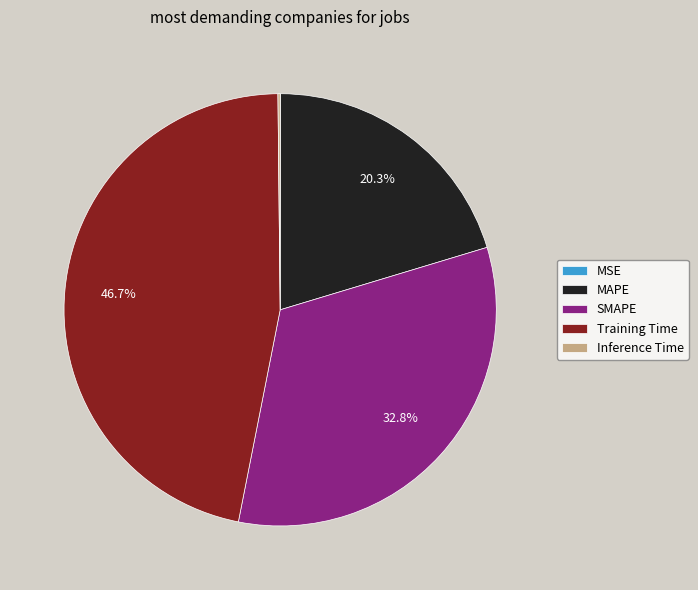

Between MAPE and SMAPE, which is larger?

SMAPE